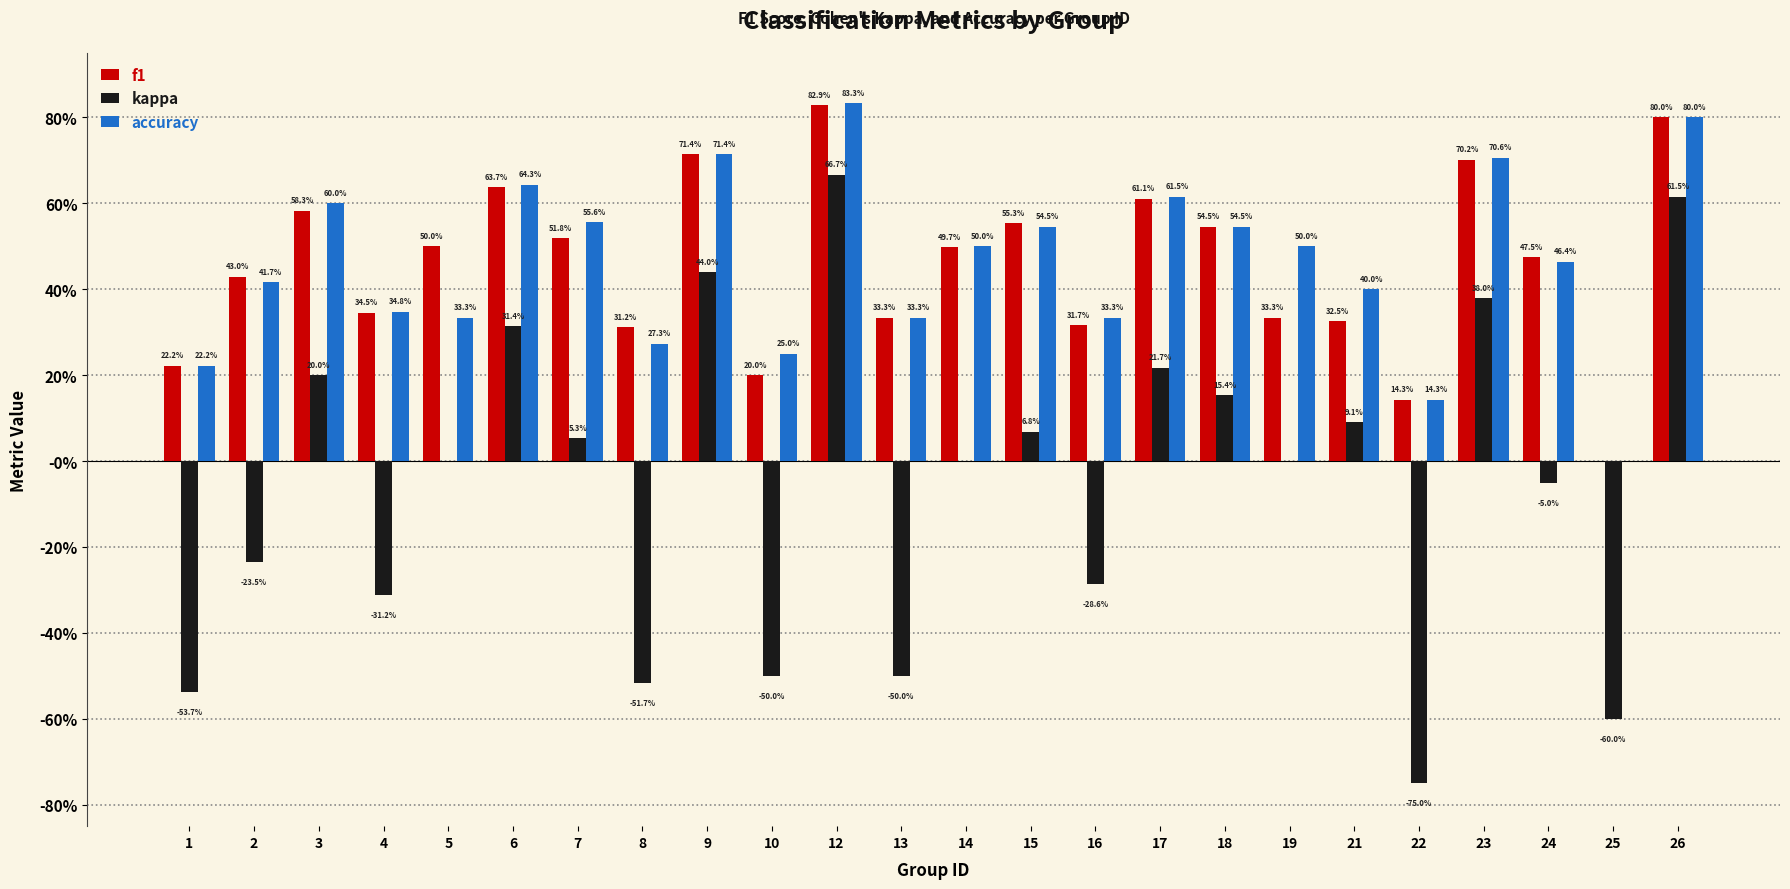

What is the difference between the second highest and second lowest values in the kappa series?

1.2